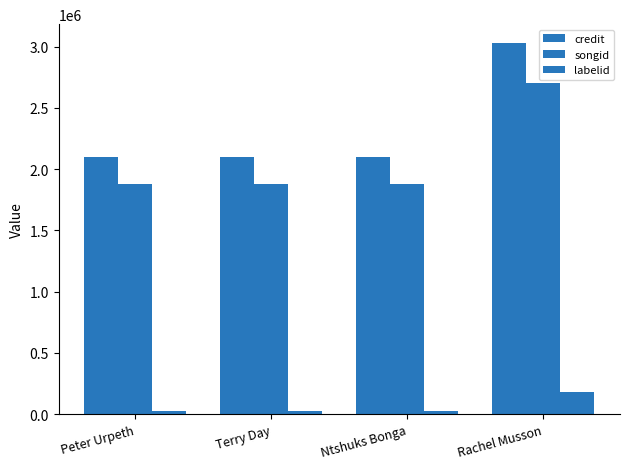

How many data points in songid are above 1875683?

1